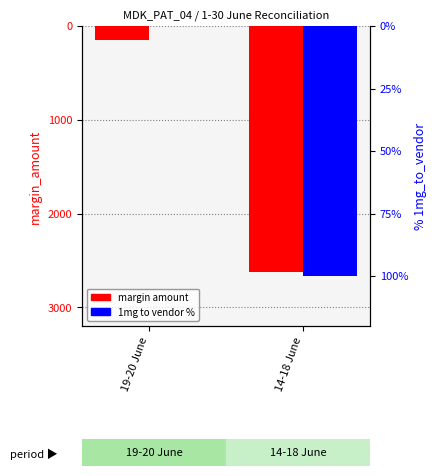

Which has a higher value, 14-18 June or 19-20 June?

19-20 June